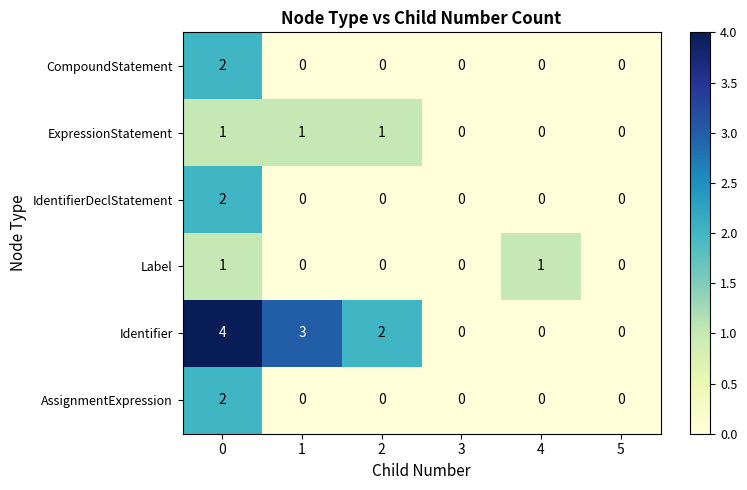

Which series has the largest range (max minus min)?

Identifier